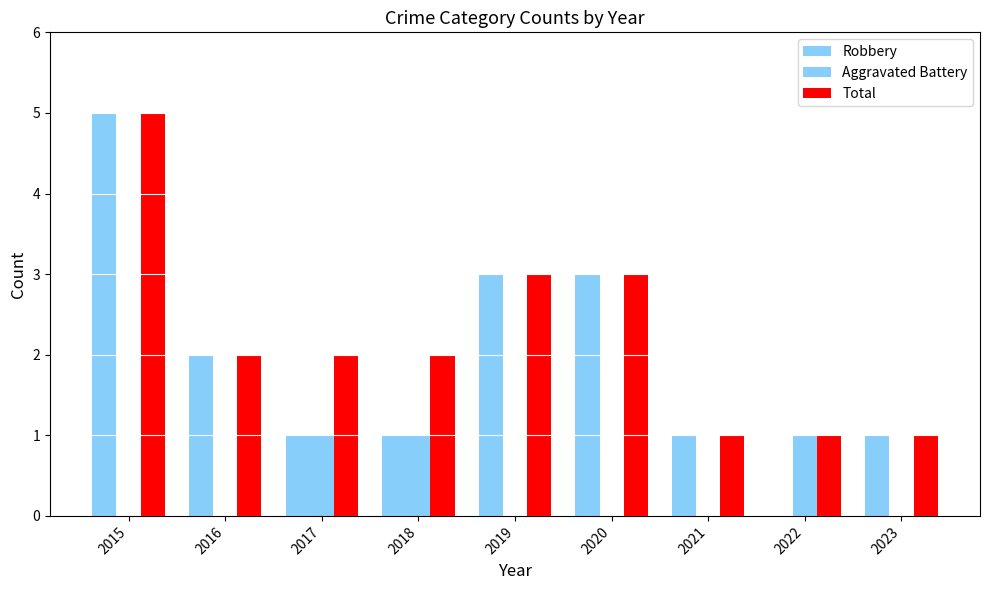

At how many categories does at least one series exceed 0?

9